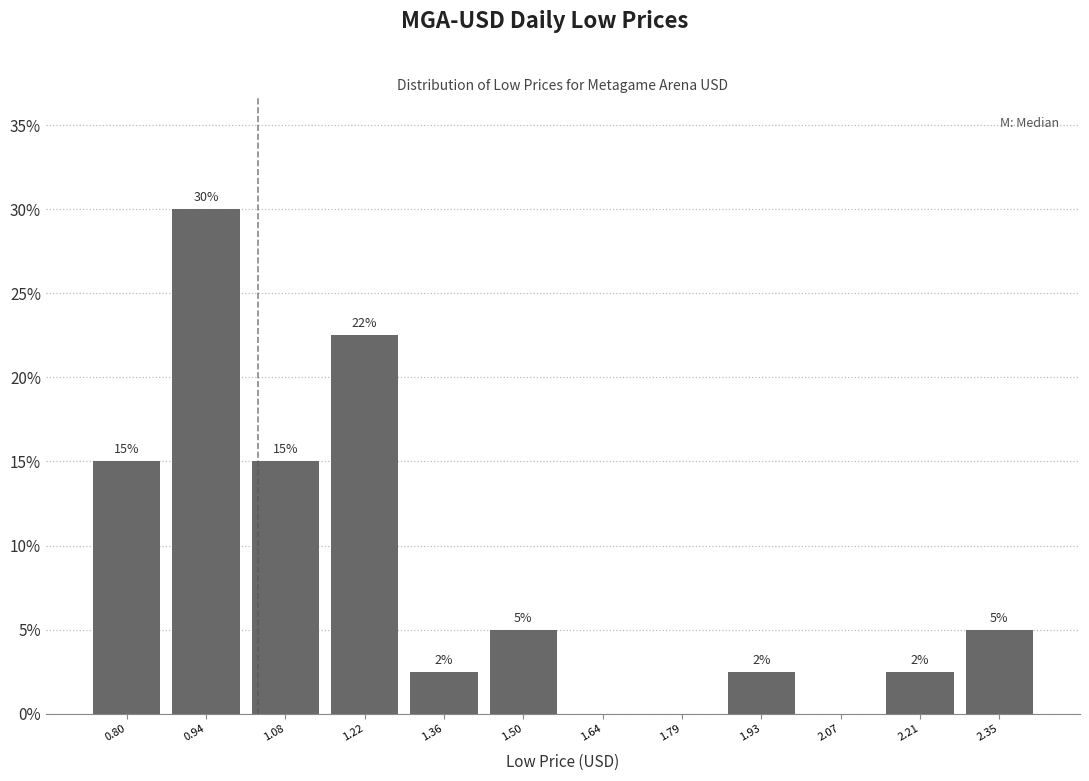

Which range on the x-axis has the tallest bar?

0.86 to 1.00